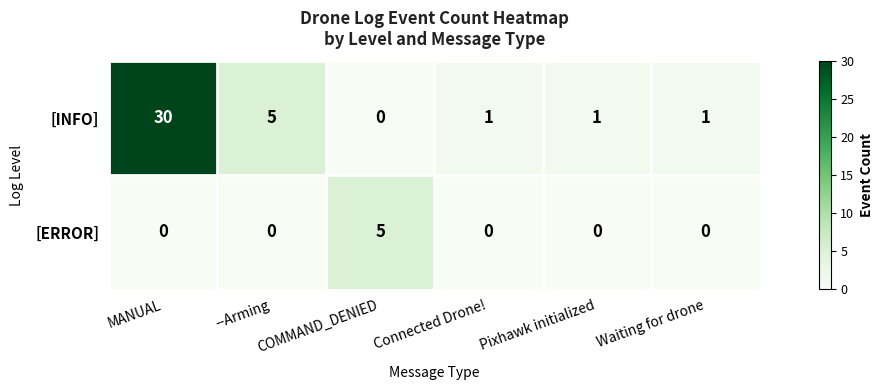

At which label is [INFO] closest to 15?

--Arming